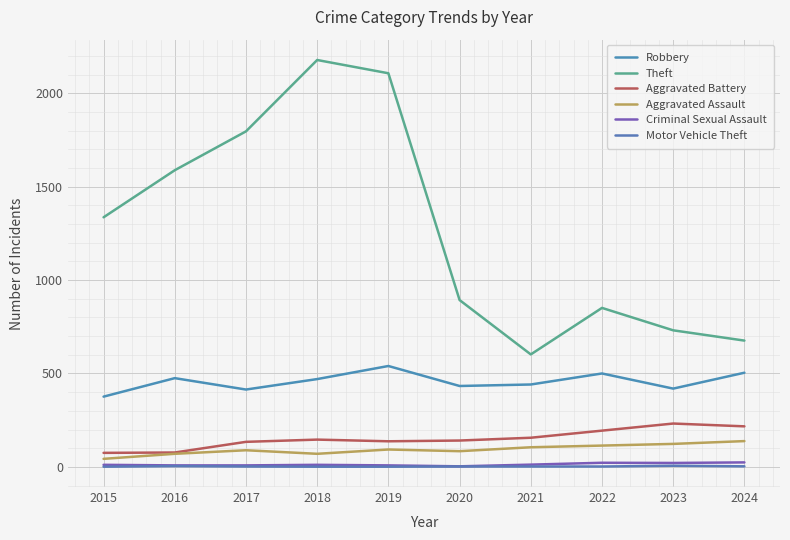

How many lines are shown in the chart?

6